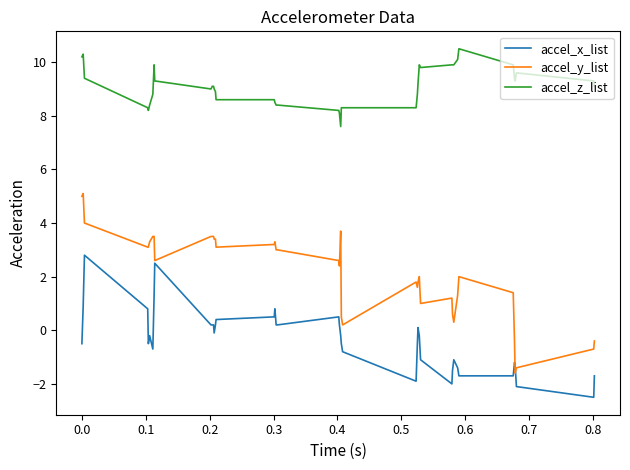

True or false: accel_z_list and accel_y_list cross at least once.

False